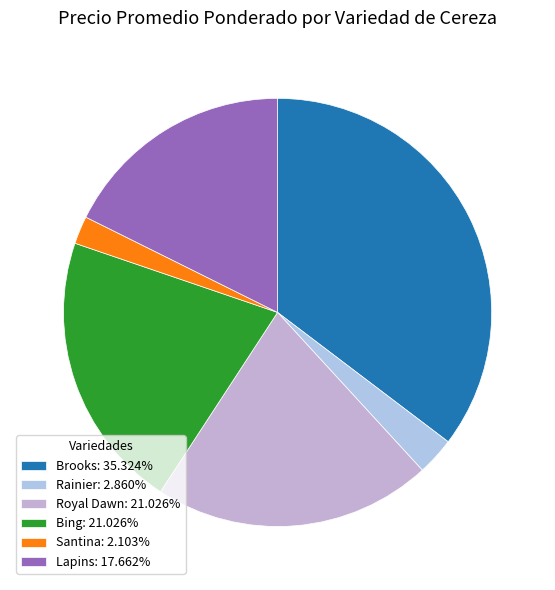

Count the number of slices in the pie.

6